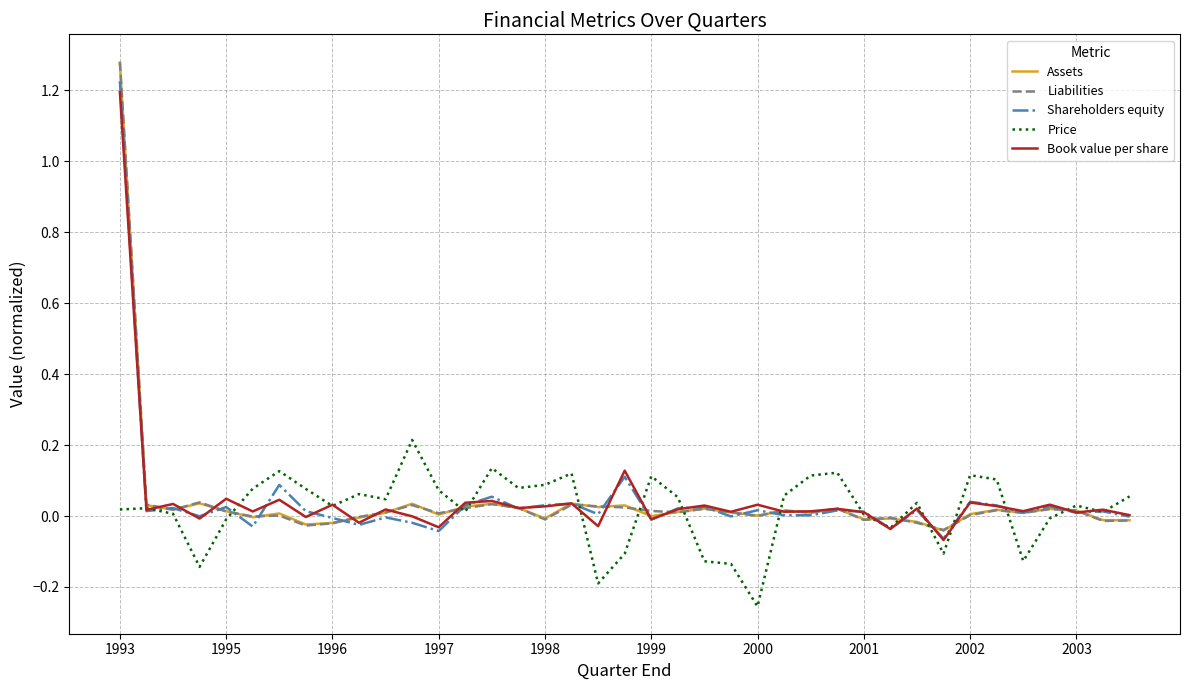

Which series has the widest spread of values?

Liabilities